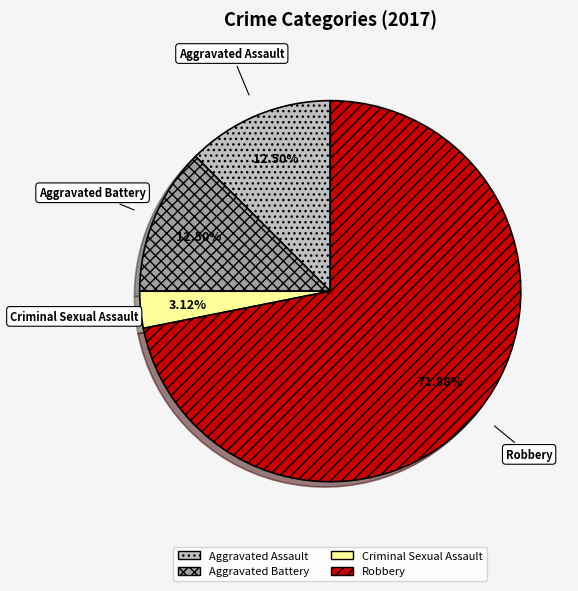

Which has a higher value, Robbery or Aggravated Assault?

Robbery